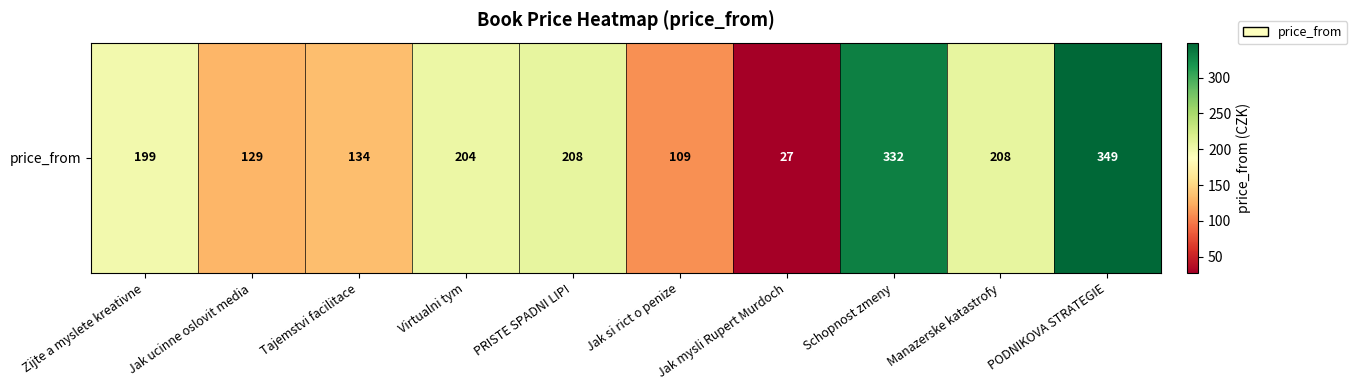

What is the greatest value displayed?

349